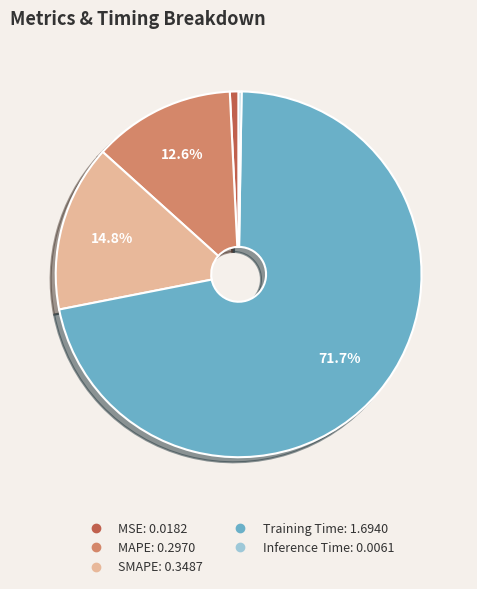

Approximately how many times larger is the value at SMAPE compared to Training Time?

0.2